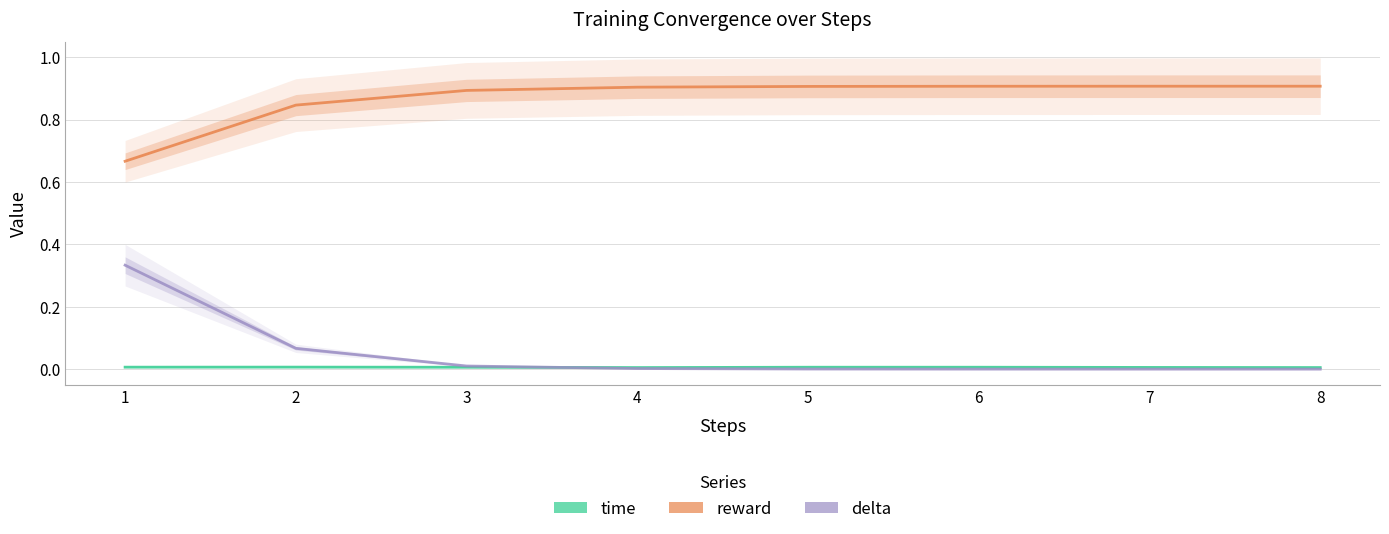

Which series has the widest spread of values?

delta